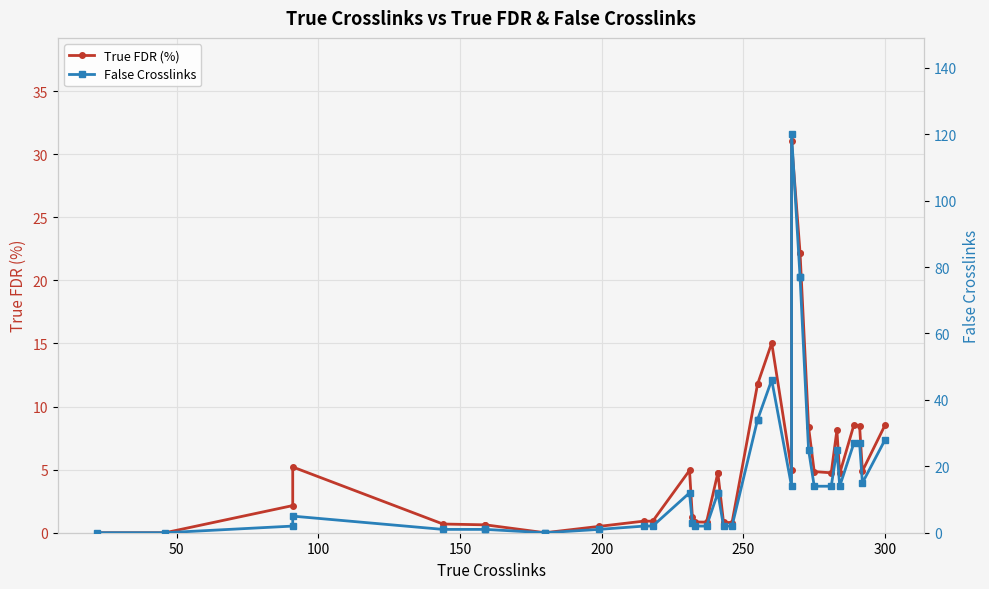

After their last crossing, which series has the higher values: True FDR (%) or False Crosslinks?

False Crosslinks